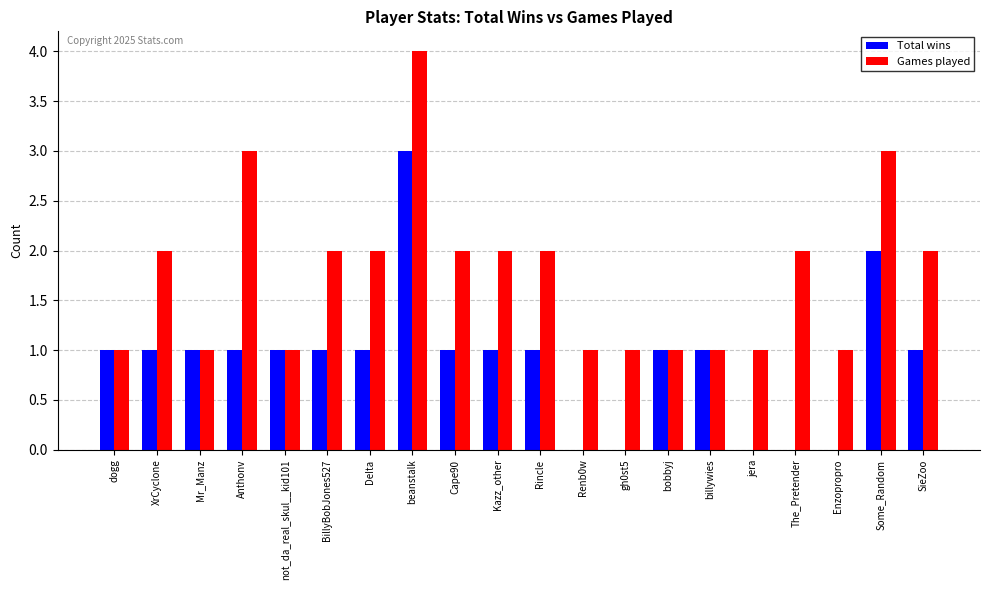

Is it true that Total wins equals 1 at billywies?

True